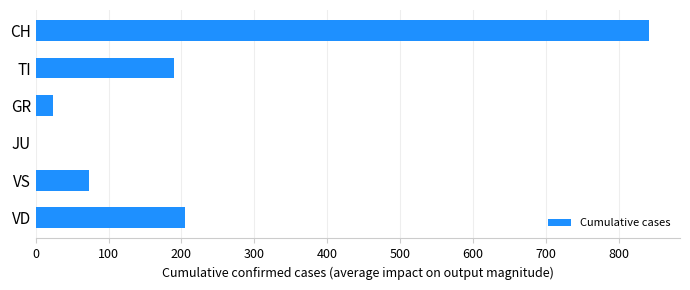

What is the greatest value displayed?

842